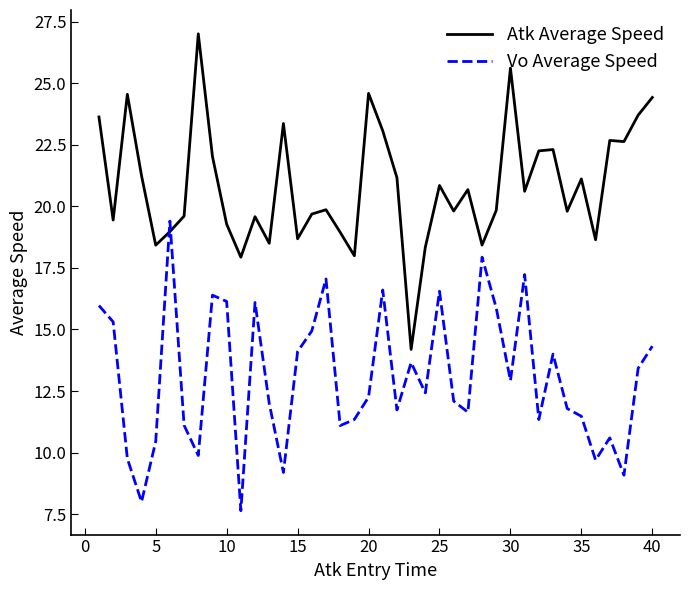

What is the difference between the second highest and second lowest values in the Vo Average Speed series?

9.9